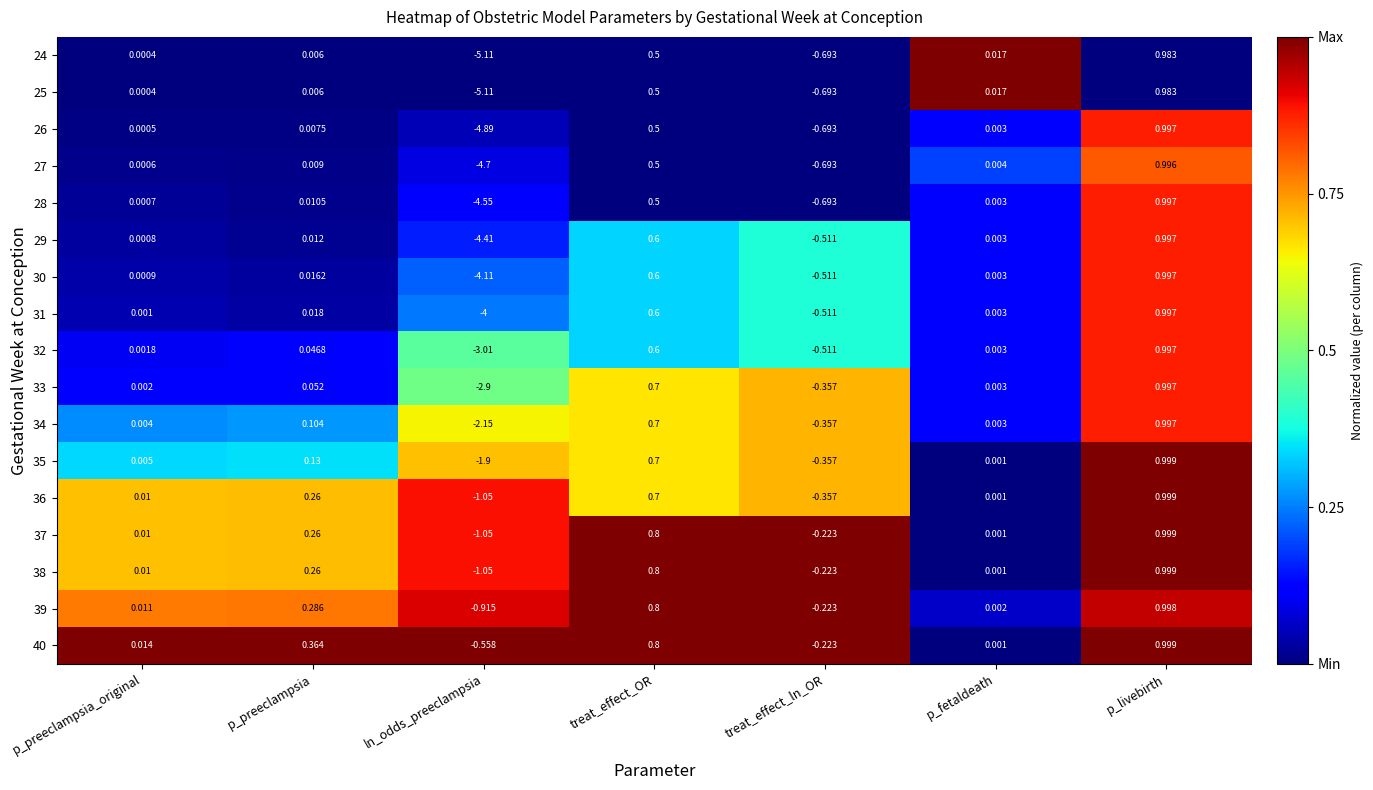

List the labels in order of 31 value, smallest first.

ln_odds_preeclampsia, treat_effect_ln_OR, p_preeclampsia_original, p_fetaldeath, p_preeclampsia, treat_effect_OR, p_livebirth